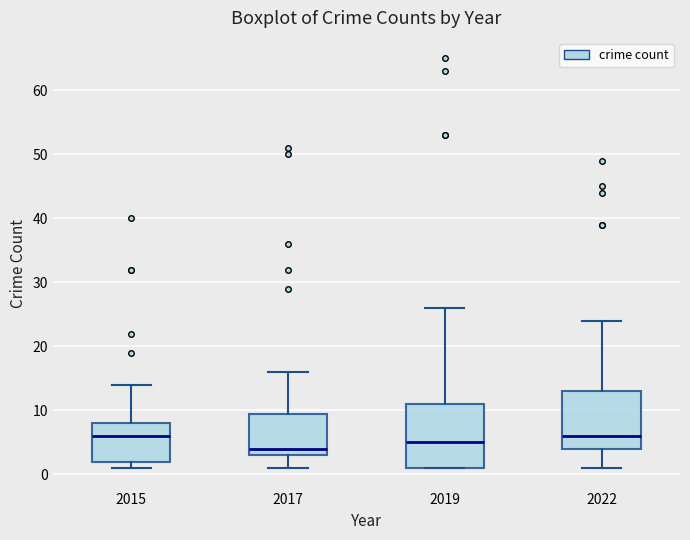

Reading left to right, read every box against the y-axis: the position of its median line, the range the box covers, and the ends of its whiskers. The values are not printed on the chart, so give them approximately, as read against the axis.

2015: median 6, box 2 to 8, whiskers 1 to 14
2017: median 4, box 3 to 10, whiskers 1 to 16
2019: median 5, box 1 to 11, whiskers 1 to 26
2022: median 6, box 4 to 13, whiskers 1 to 24